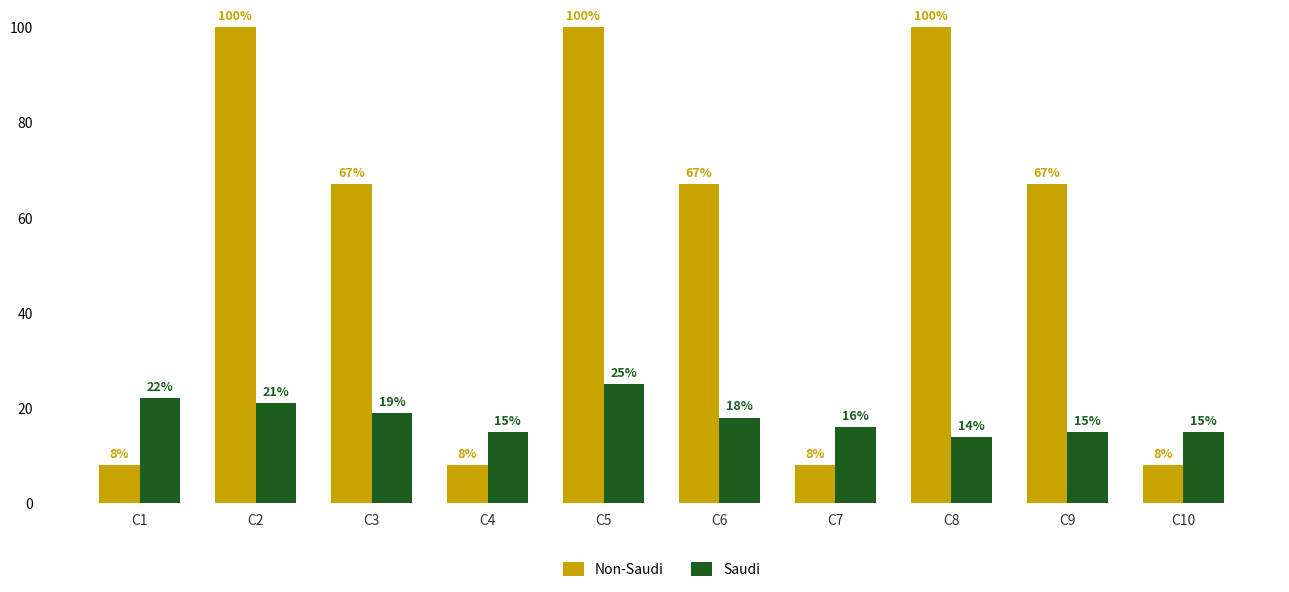

Is the value of Non-Saudi at C5 greater than the value of Saudi at C5?

Yes